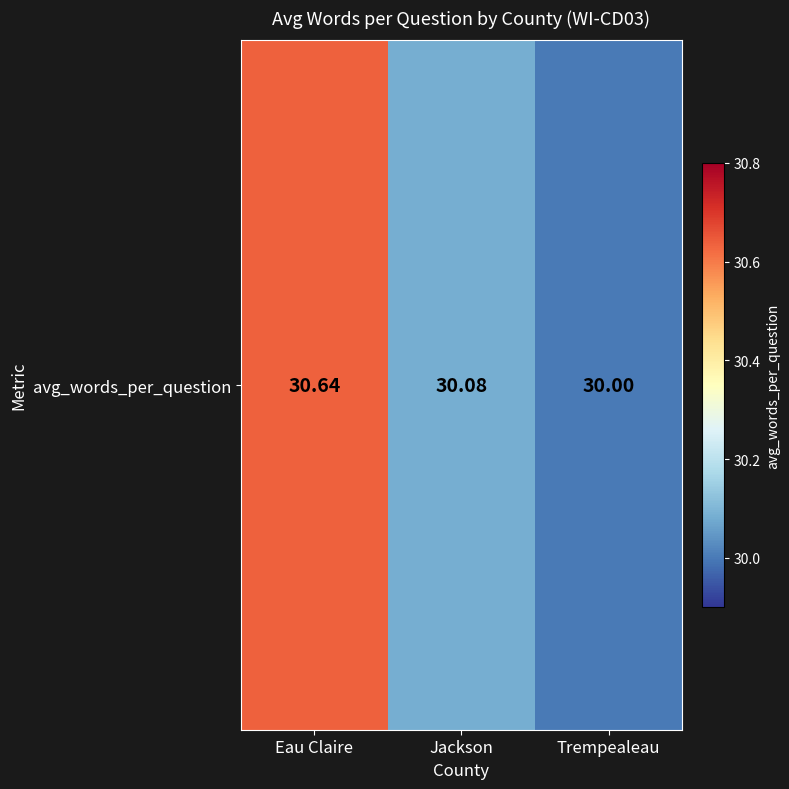

The value at Trempealeau is 30.0. True or false?

True